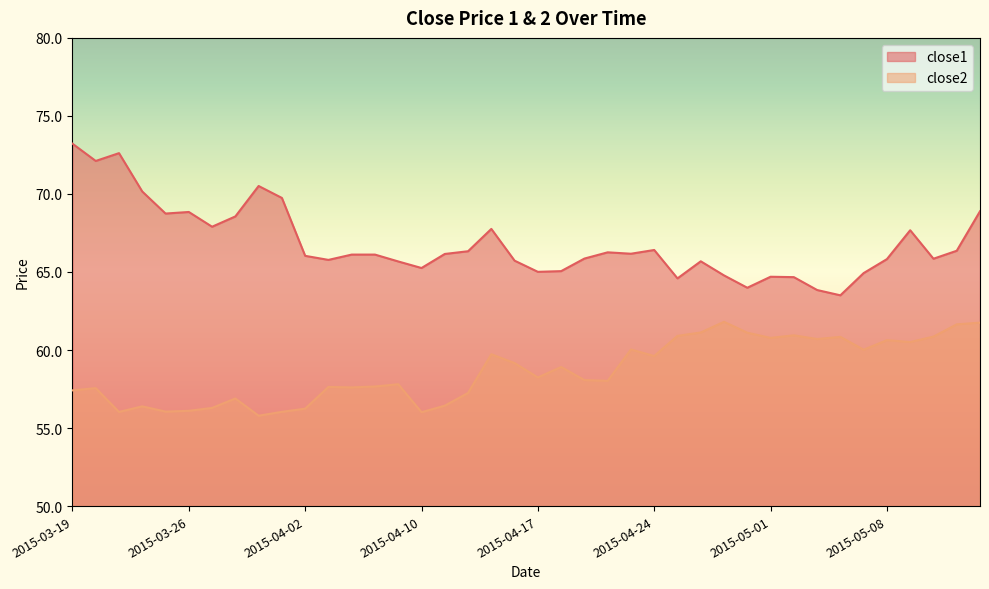

Is the value of close1 at 2015-04-27 greater than the value of close2 at 2015-03-30?

Yes